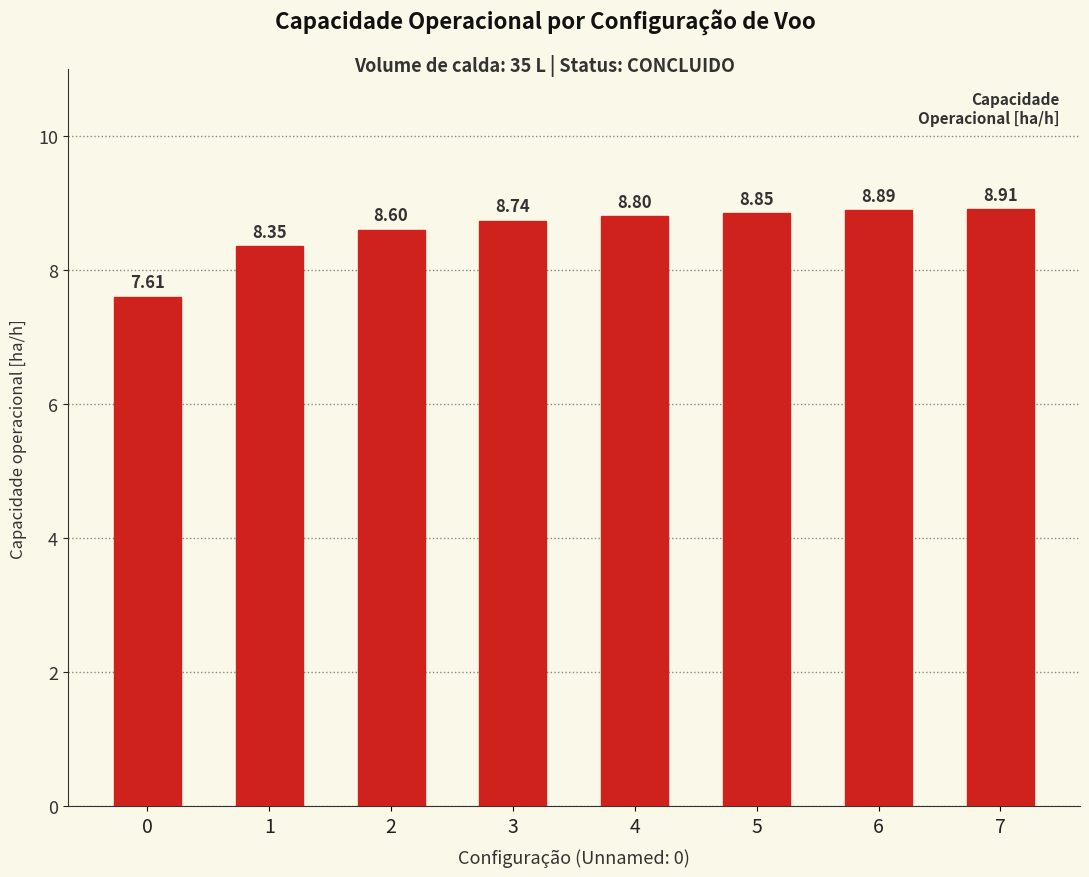

Rank the categories by value from highest to lowest.

7, 6, 5, 4, 3, 2, 1, 0